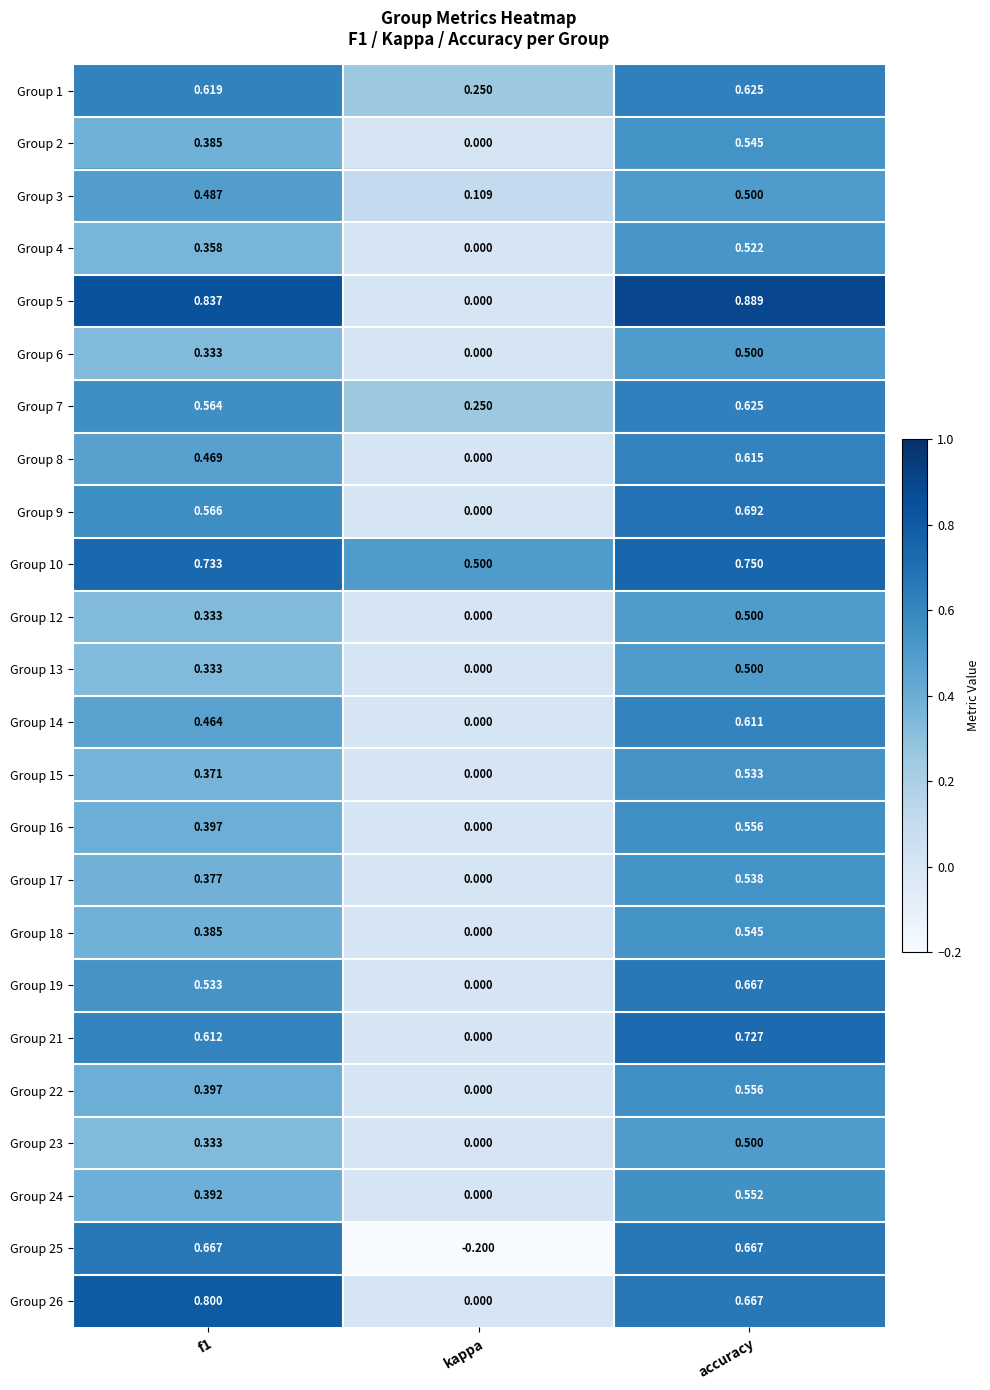

At which category is the sum across all series the highest?

accuracy